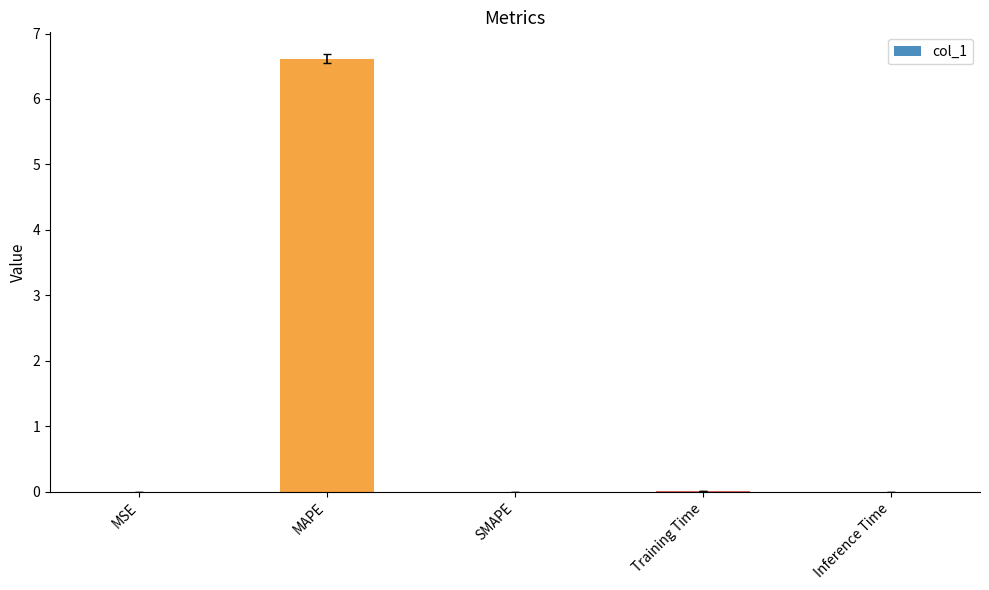

What is the sum of all values?

6.6